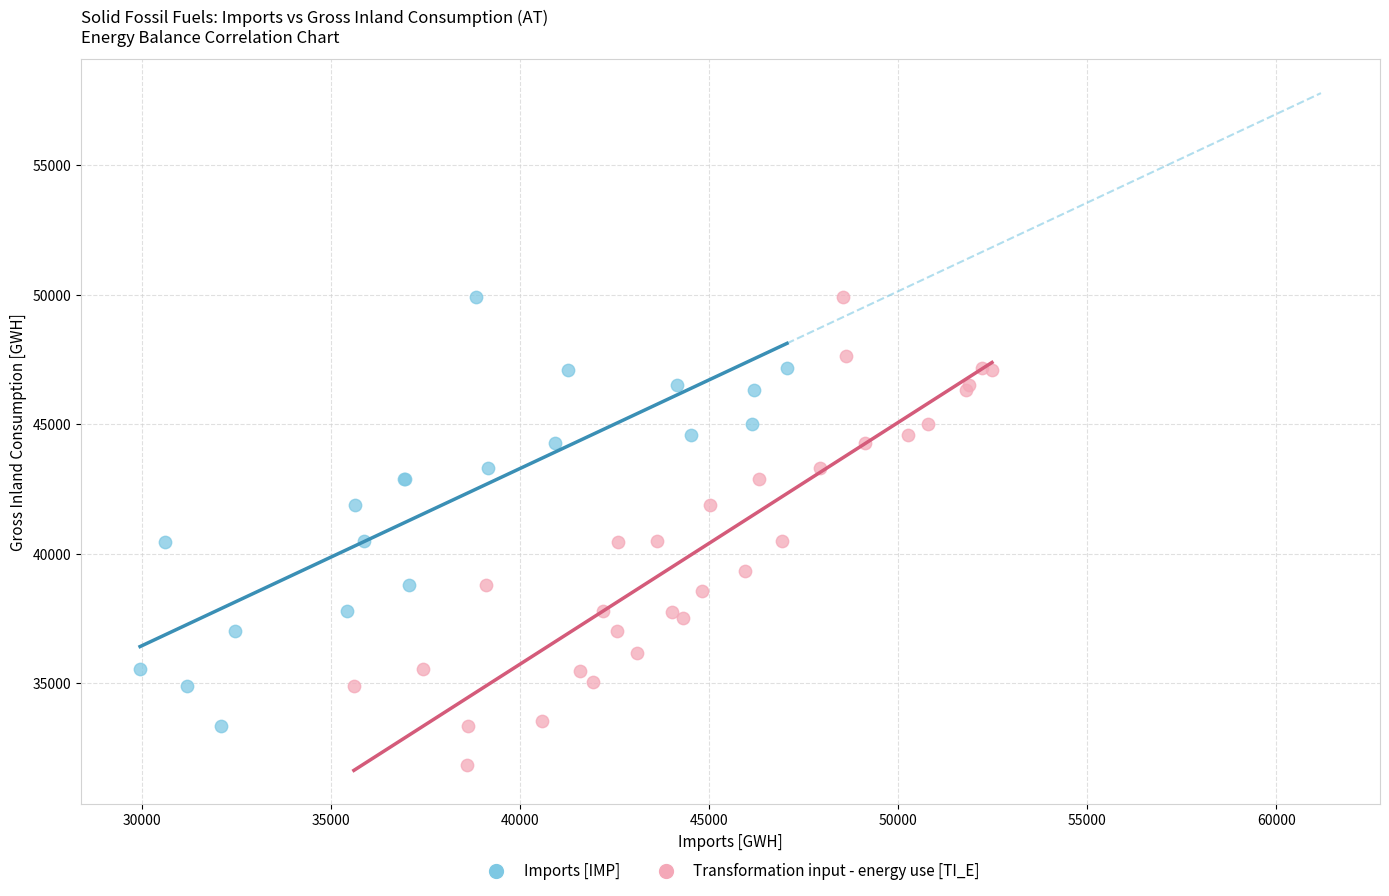

Which series contains the lowest Y value?

Transformation input - energy use [TI_E]